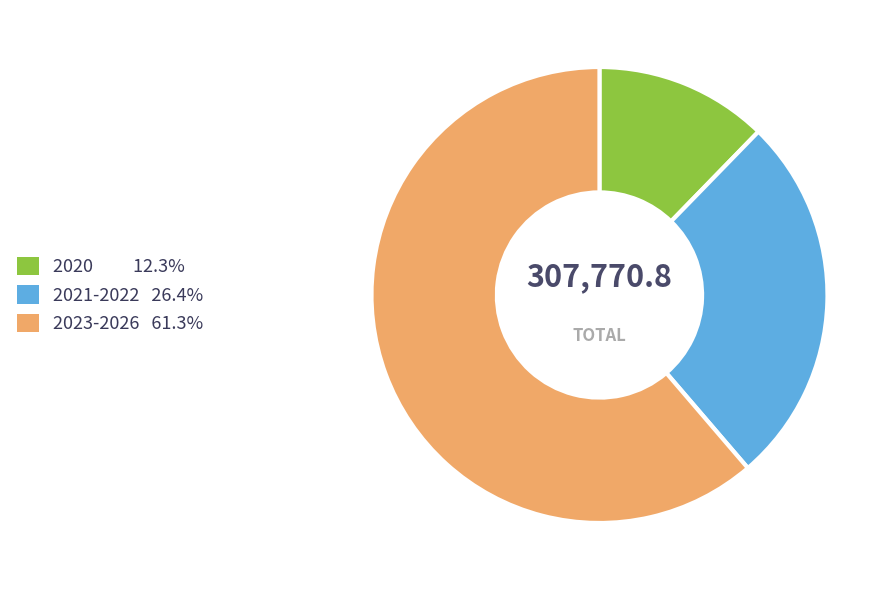

Is there a majority slice in this chart?

Yes